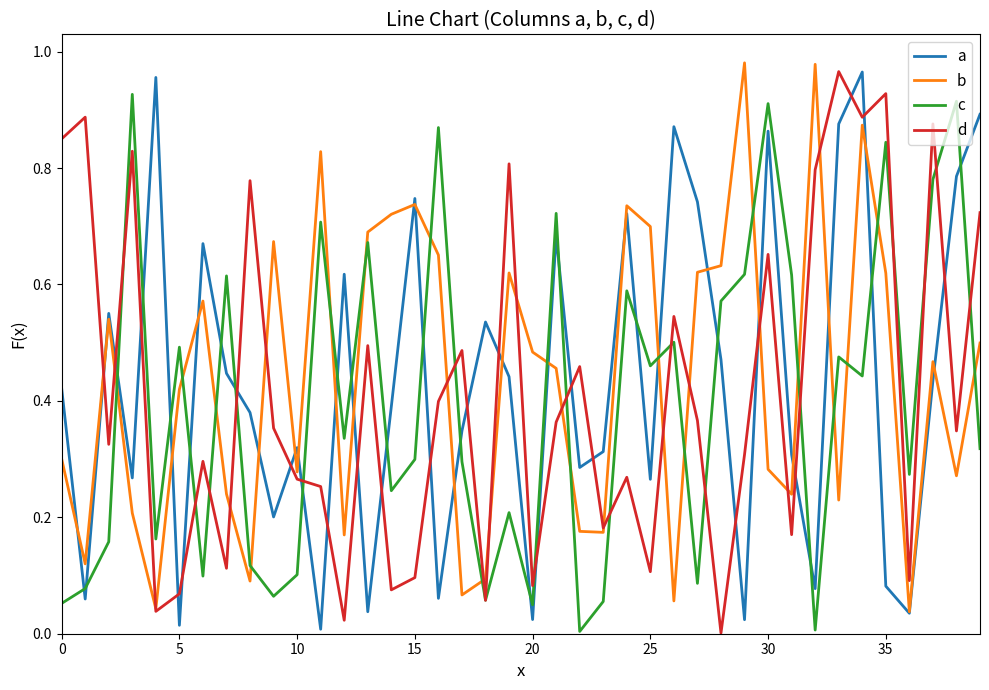

Which series ends up on top after the final intersection of d and a?

a